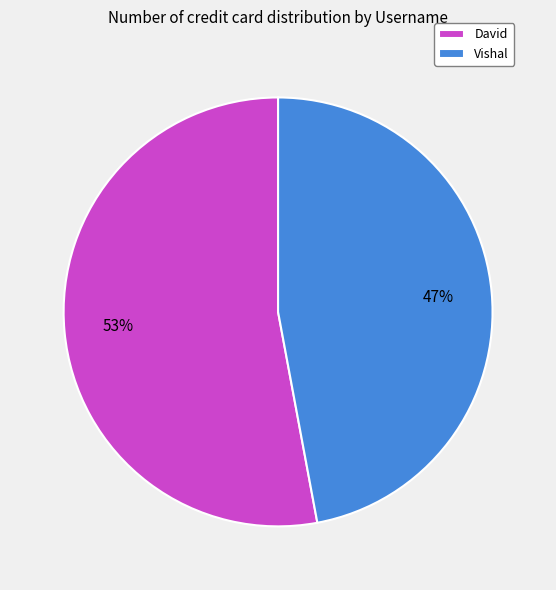

Rank the categories by value from highest to lowest.

David, Vishal